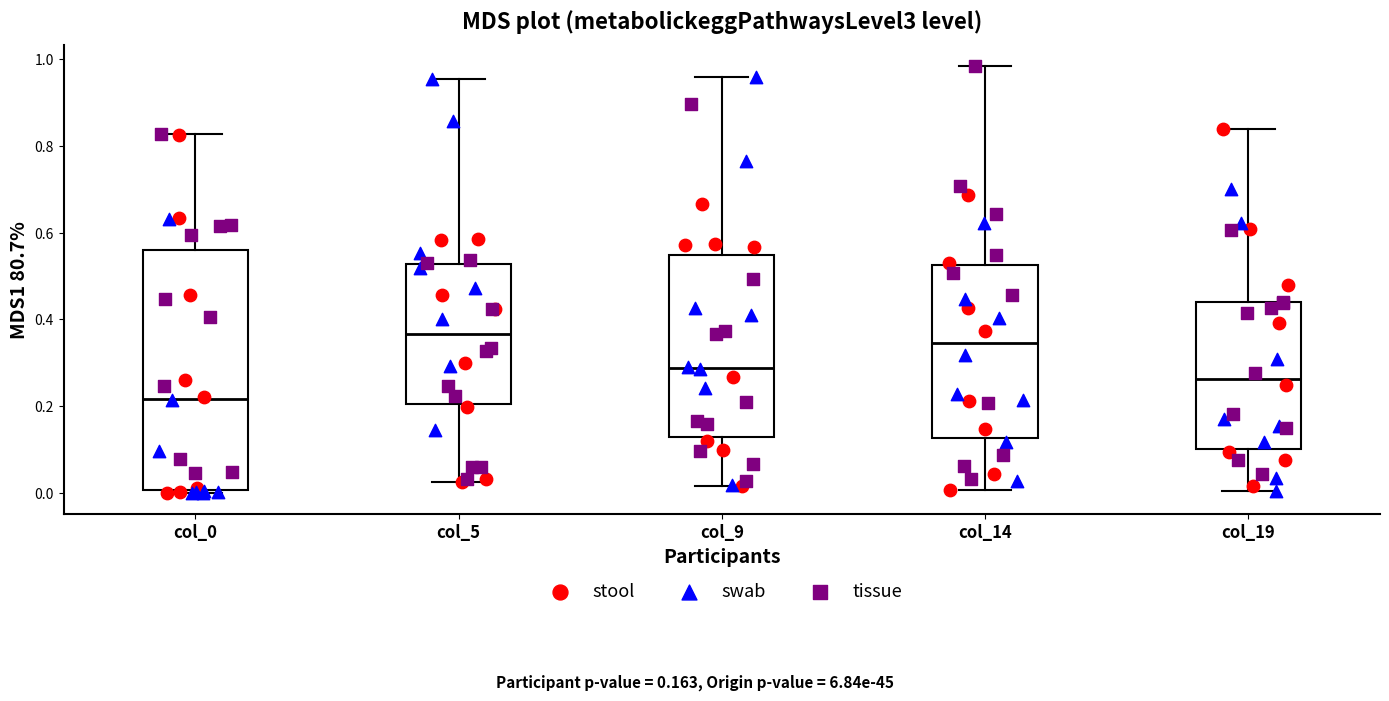

Which box is the tallest, from its lower edge to its upper edge?

col_0